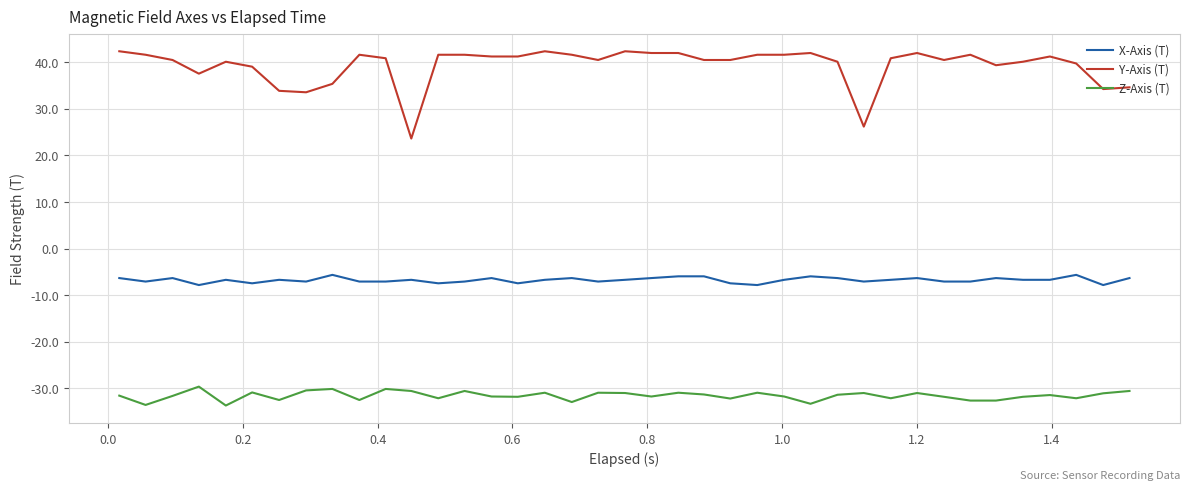

Which series has the largest total across all categories?

Y-Axis (T)